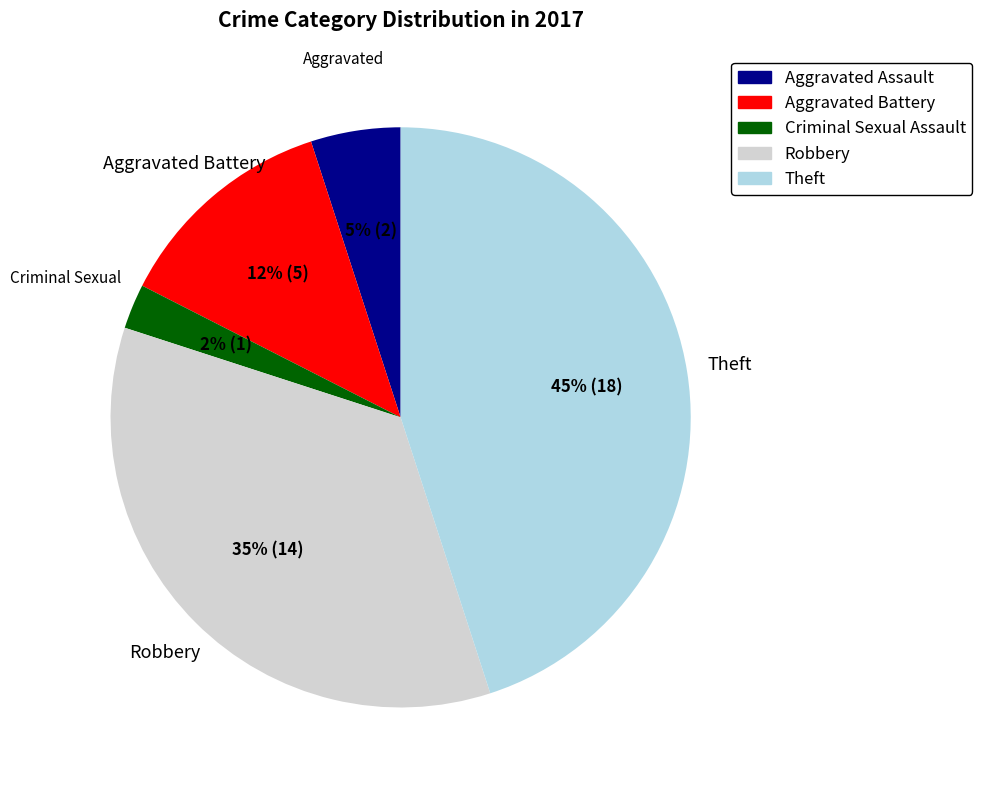

Which has a higher value, Robbery or Aggravated Battery?

Robbery